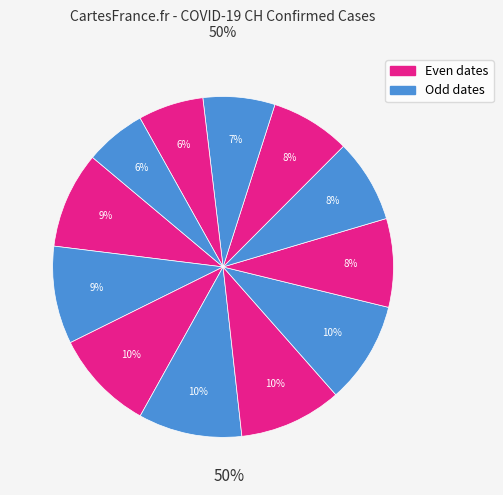

Is there a majority slice in this chart?

No